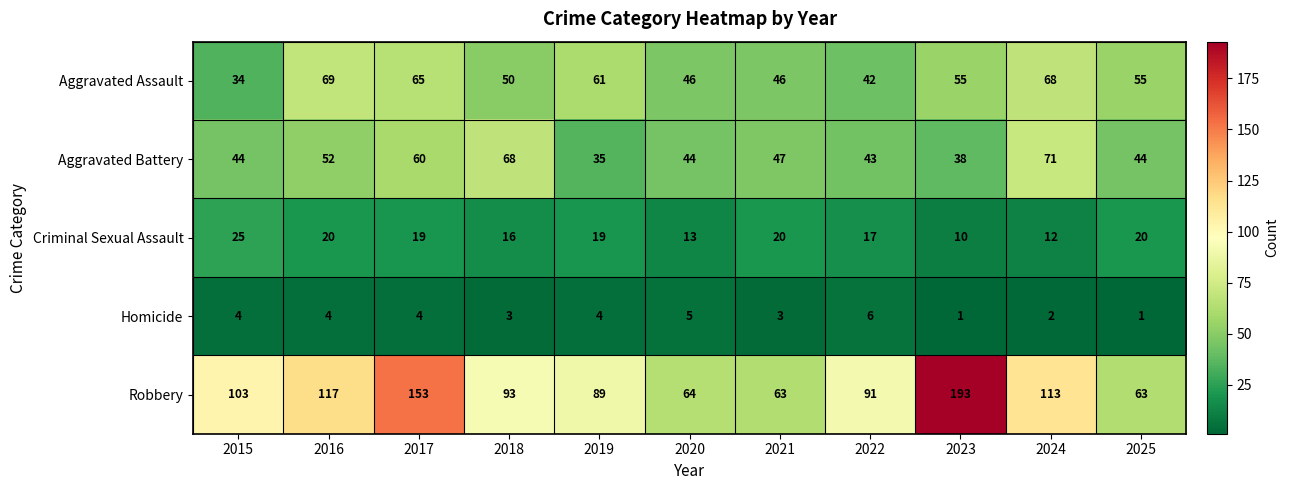

Is it true that Homicide equals 2 at 2020?

False